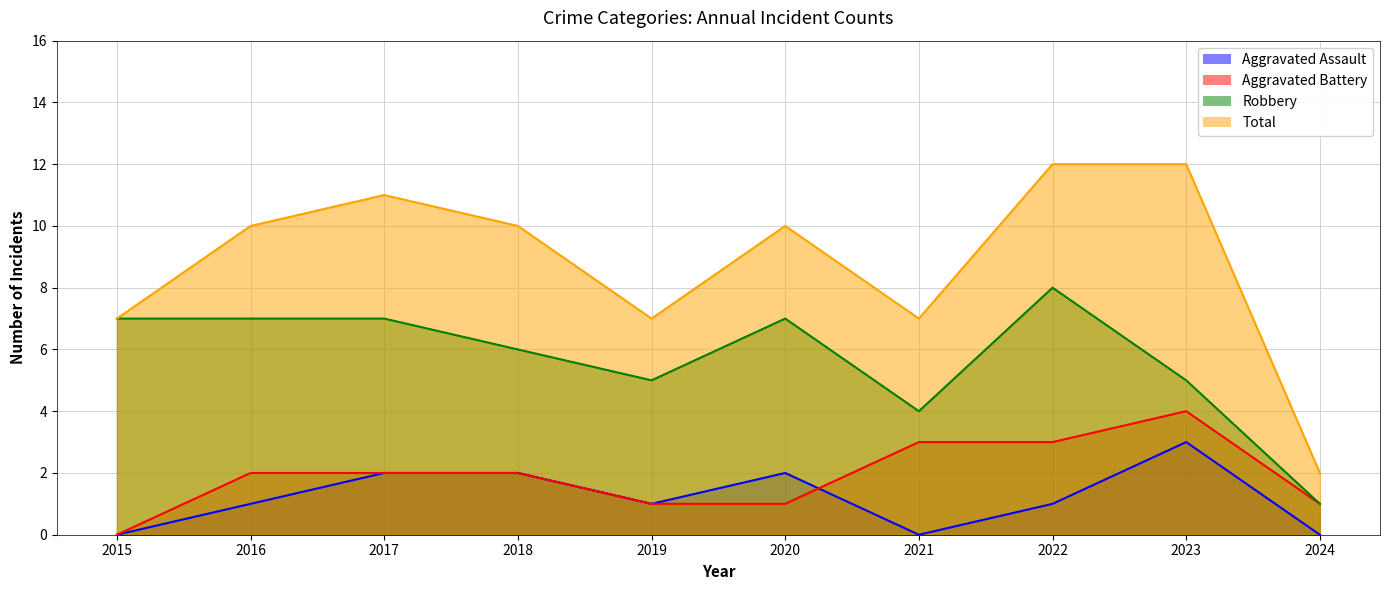

What is the highest value of the Robbery series?

8